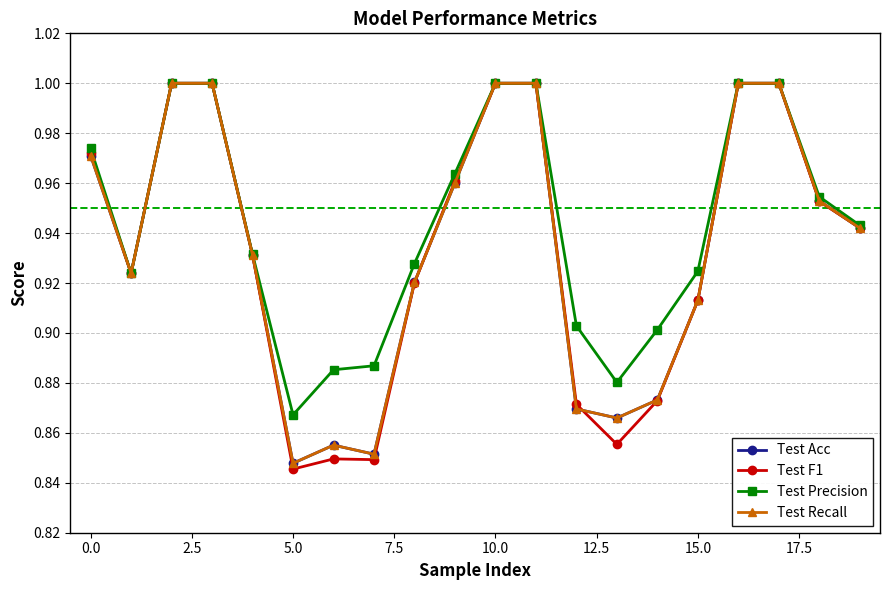

Which series has the widest spread of values?

Test F1